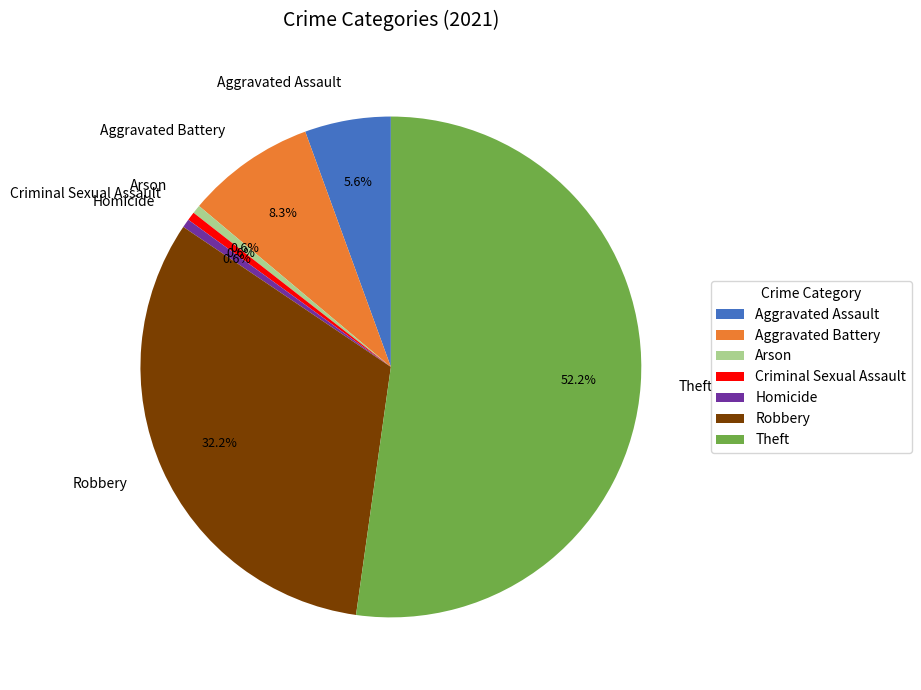

To the nearest percent, what is the difference between the Aggravated Battery and Aggravated Assault slice percentages?

3%